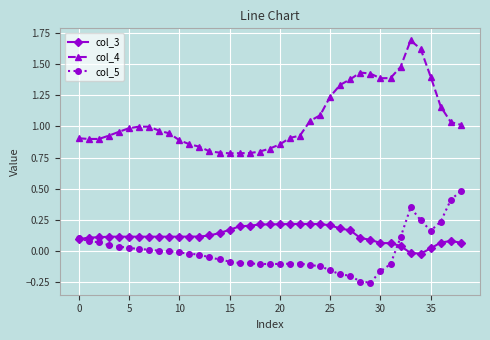

What are all the series names shown in the legend?

col_3, col_4, col_5